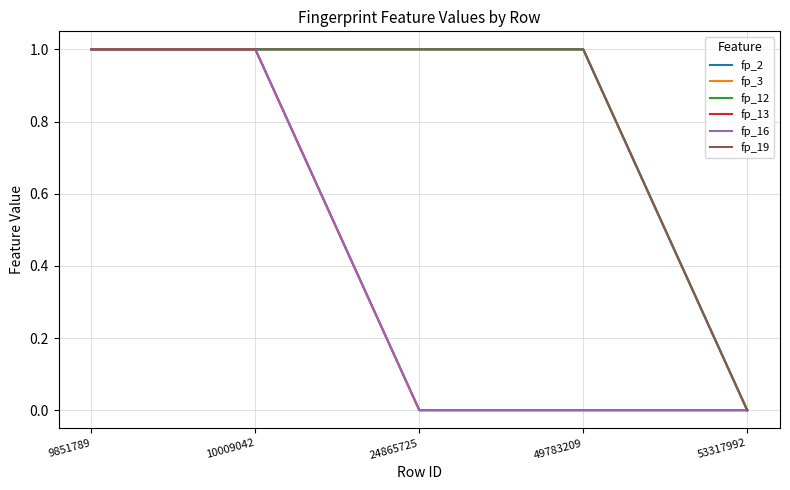

Does the chart have visible grid lines?

Yes